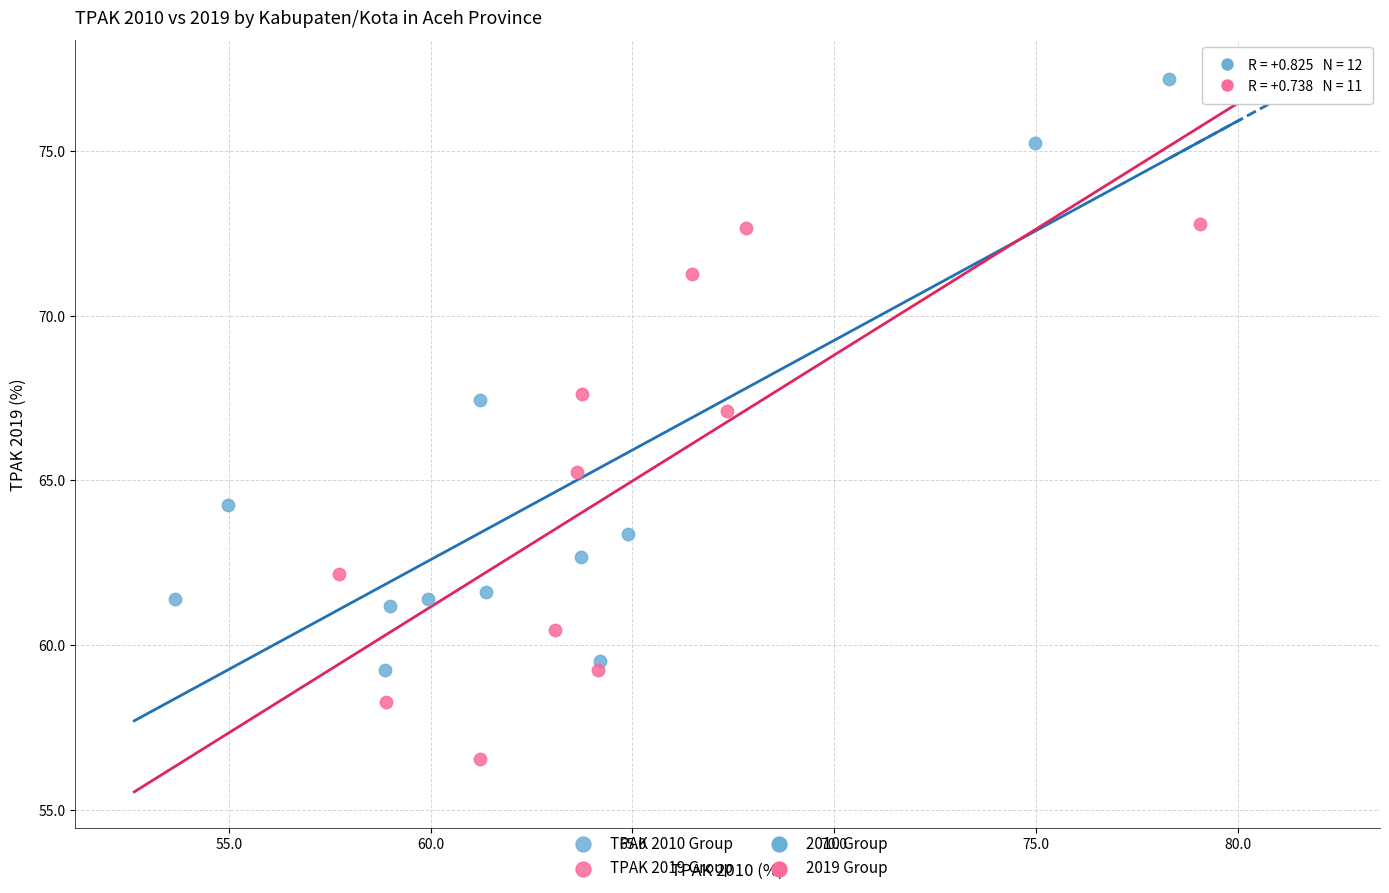

Which series has the largest Y range (max minus min)?

TPAK 2010 Group